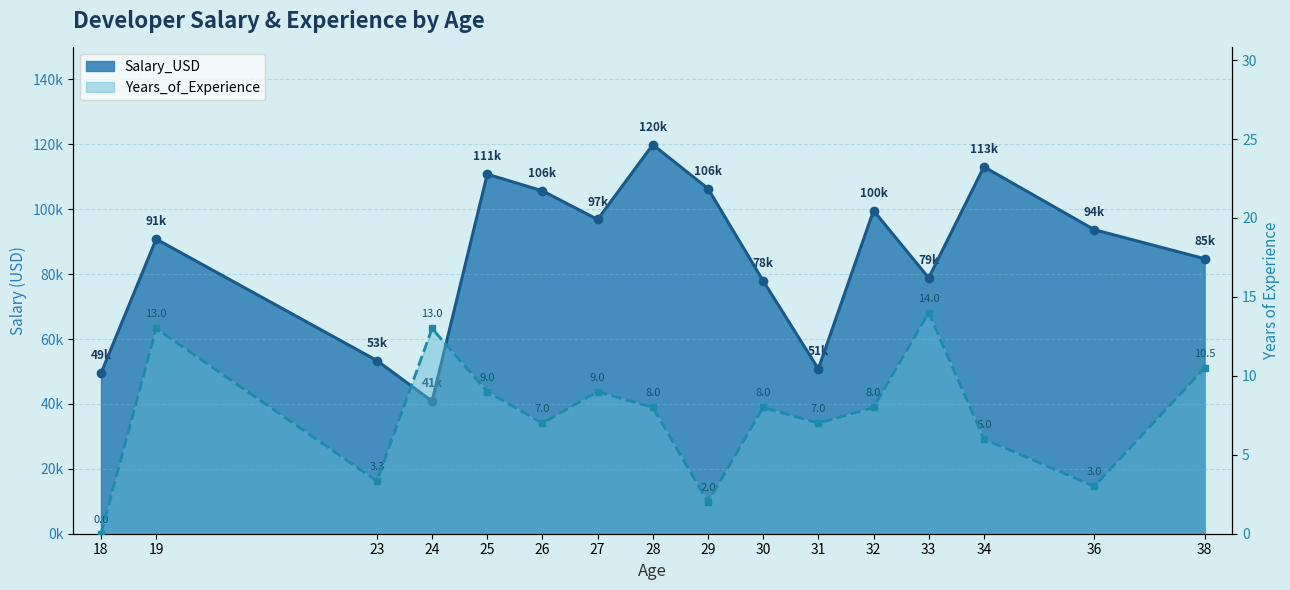

Which series changed the most between 18 and 25?

Salary_USD